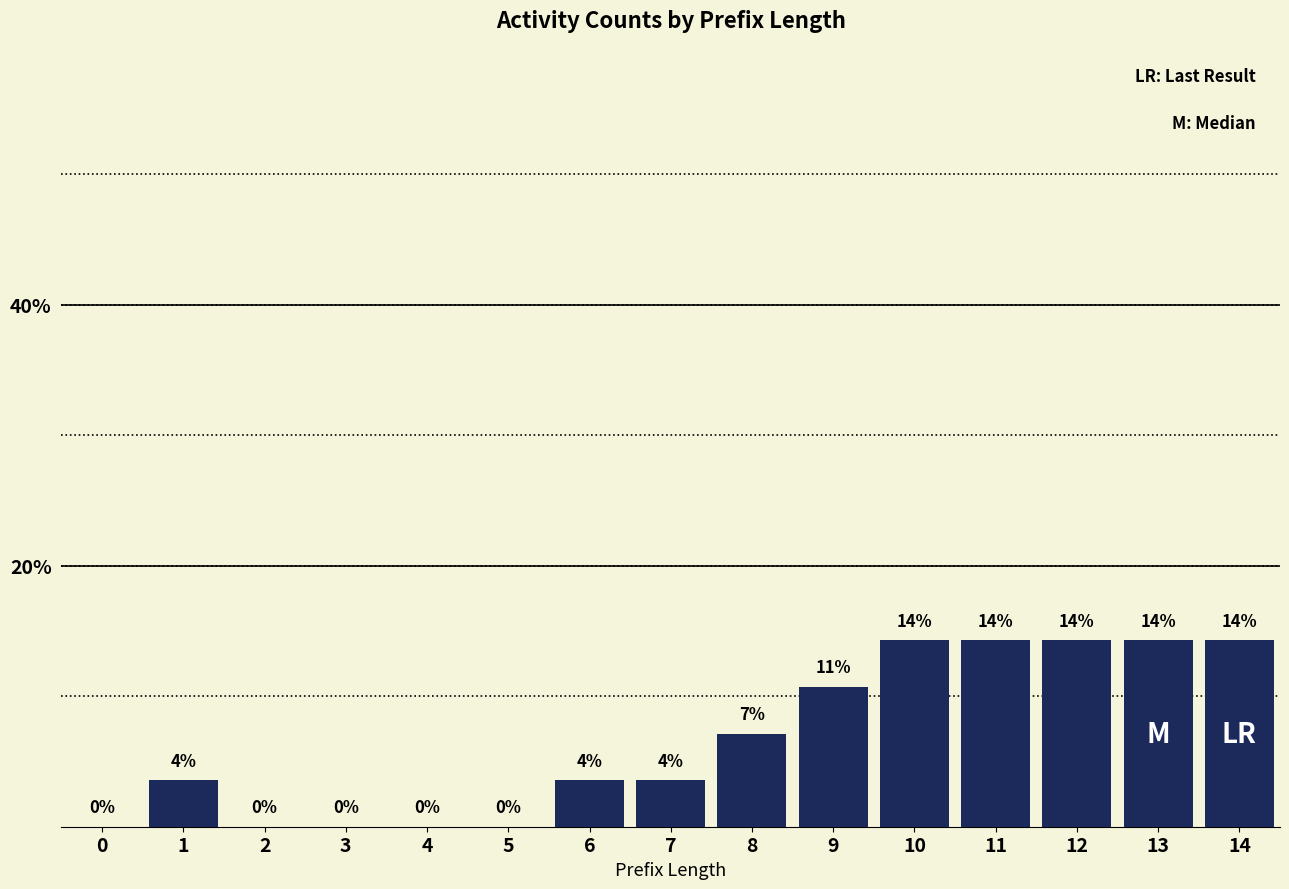

Are the bars horizontal?

No